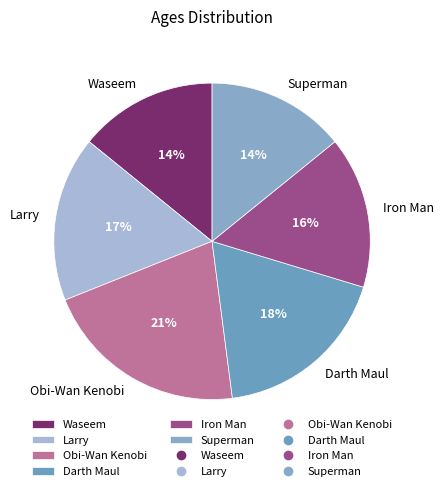

Which category has the biggest portion of the pie?

Obi-Wan Kenobi